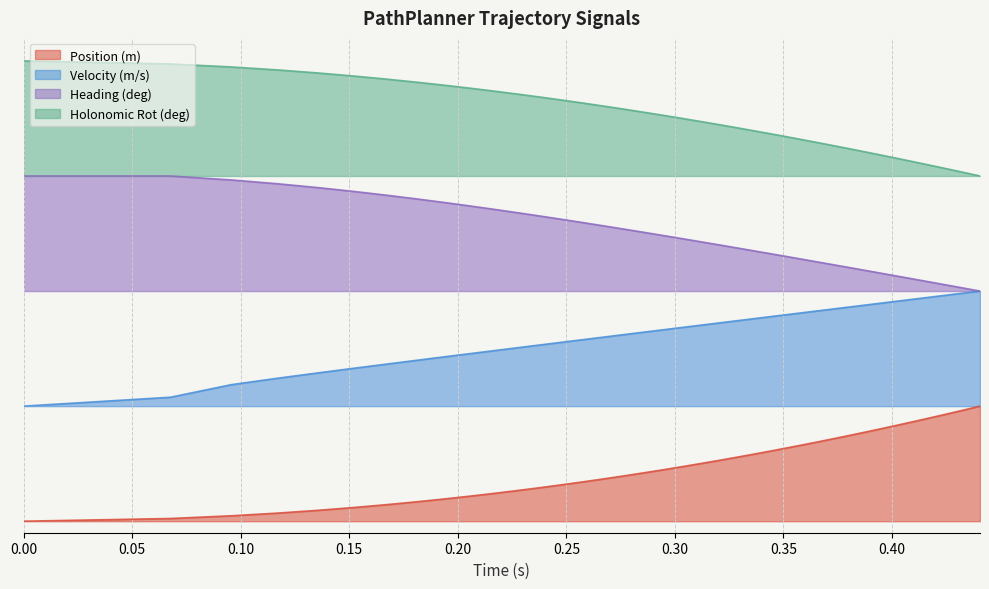

True or false: Position (m) and Holonomic Rot (deg) intersect in this chart.

False